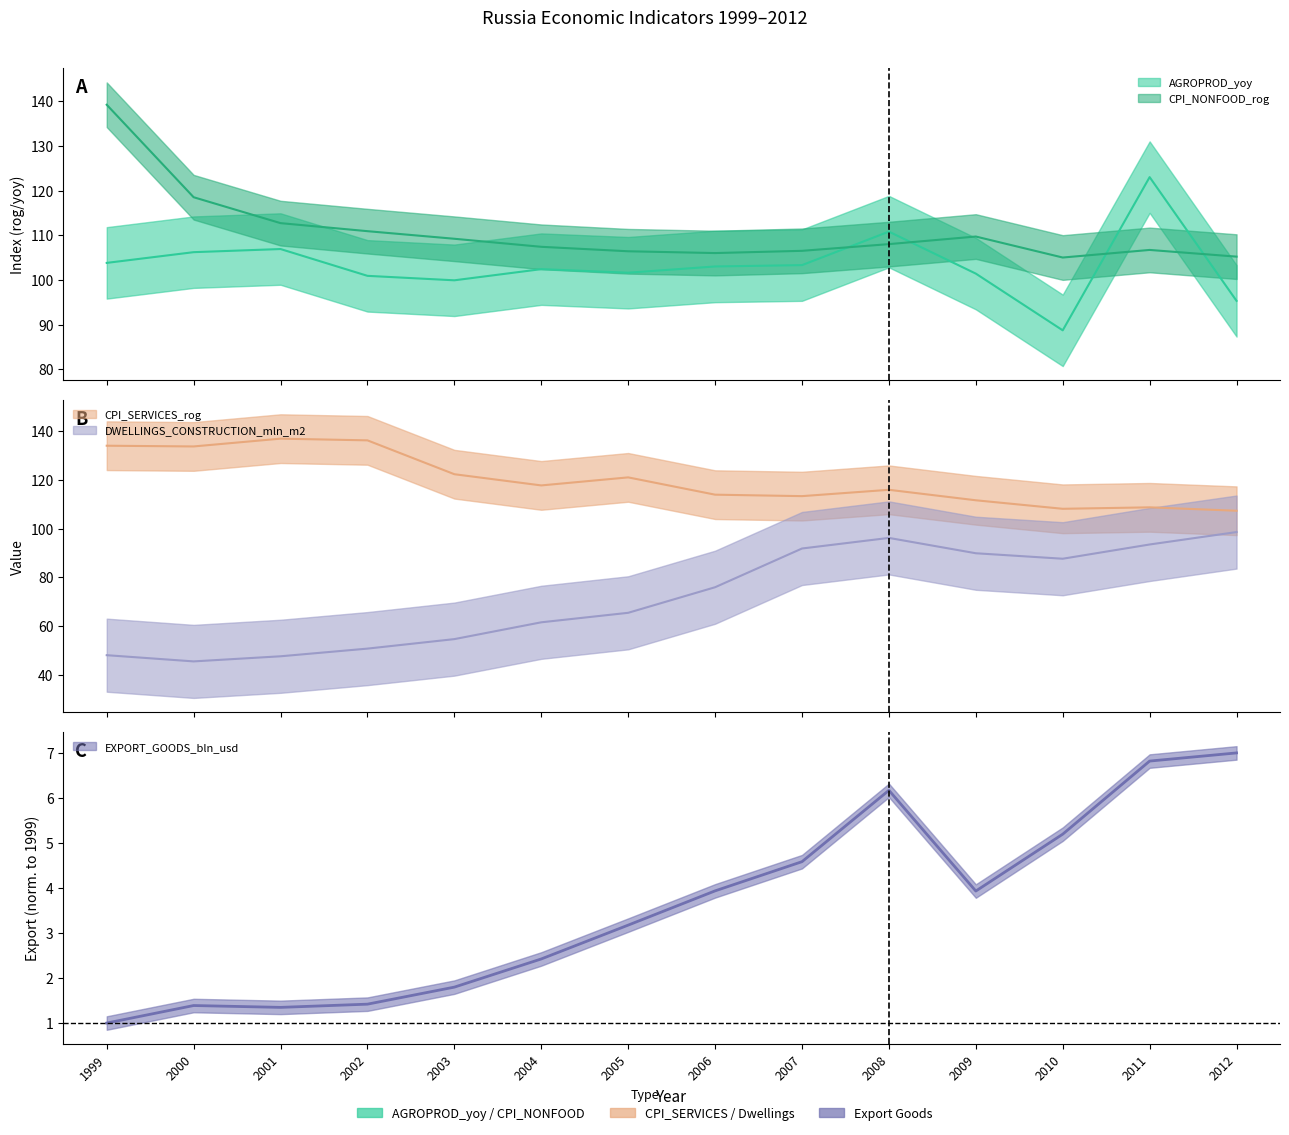

Which series changed the most between 2001 and 2007?

DWELLINGS_CONSTRUCTION_mln_m2